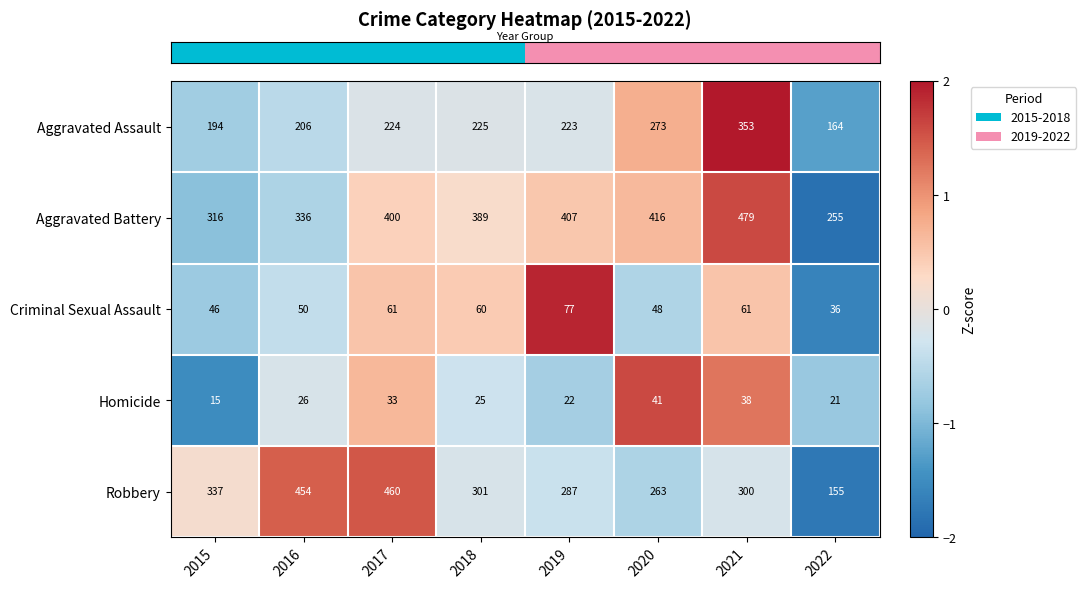

True or false: Robbery has a value of 337 at 2015.

True